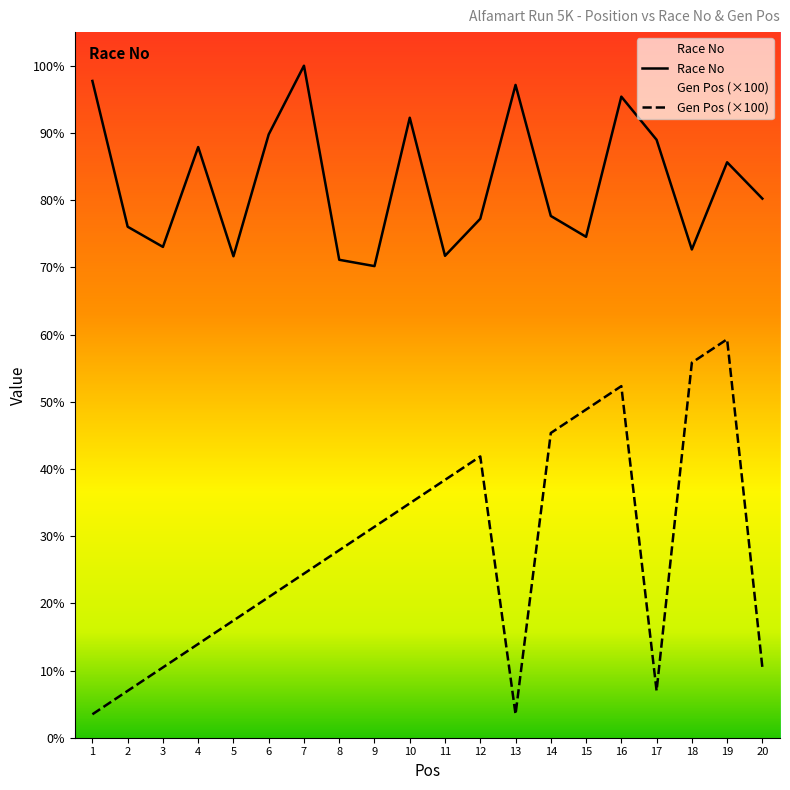

Reading right to left, list all the values displayed in this chart.

Race No: 2300	2455	2083	2551	2735	2137	2226	2785	2214	2056	2645	2012	2039	2867	2574	2054	2520	2094	2180	2802
Gen Pos: 300	1700	1600	200	1500	1400	1300	100	1200	1100	1000	900	800	700	600	500	400	300	200	100